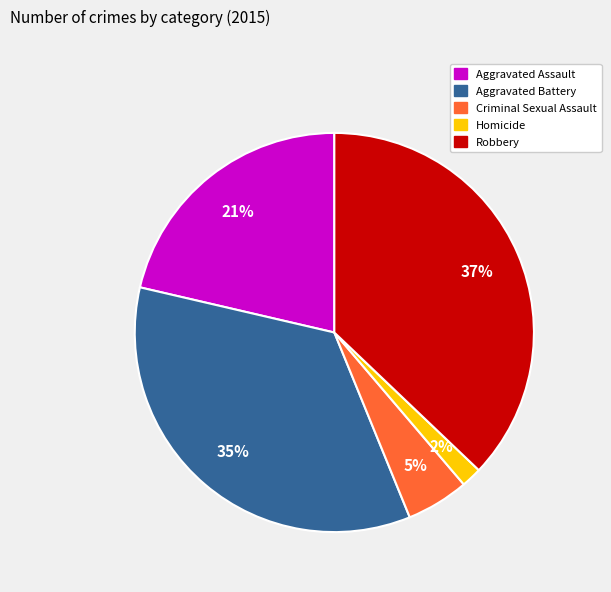

Rank the categories by value from lowest to highest.

Homicide, Criminal Sexual Assault, Aggravated Assault, Aggravated Battery, Robbery